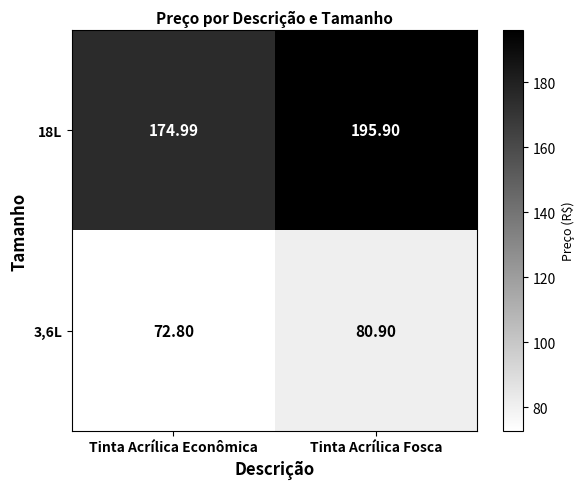

Is the value of 18L at Tinta Acrílica Econômica greater than the value of 3,6L at Tinta Acrílica Econômica?

Yes